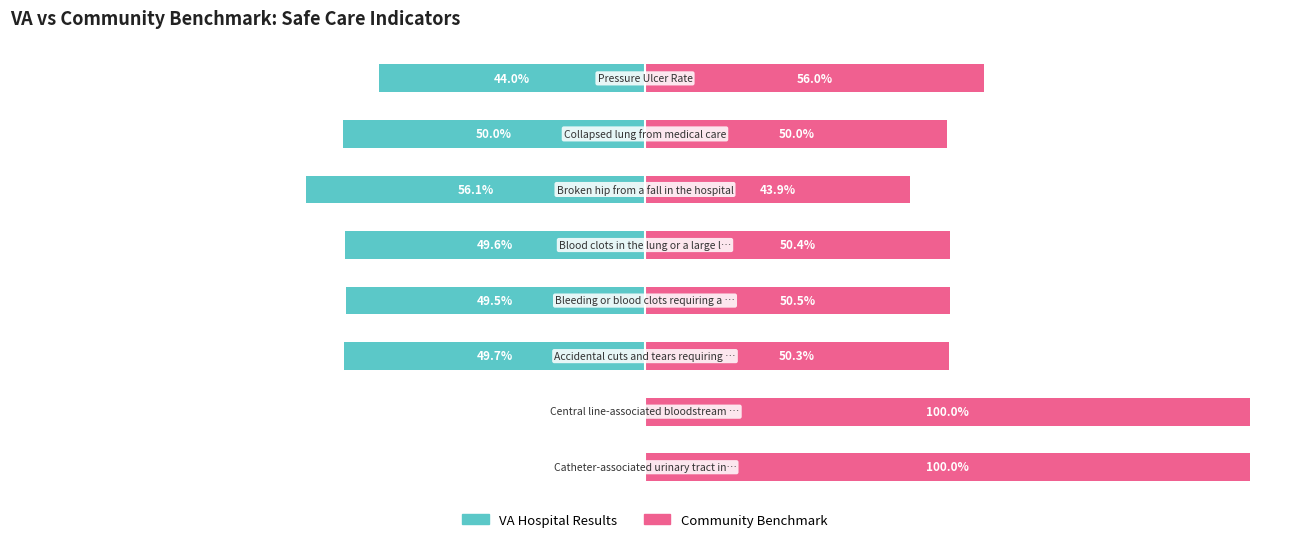

What is the sum of all VA Hospital Results values?

-298.9